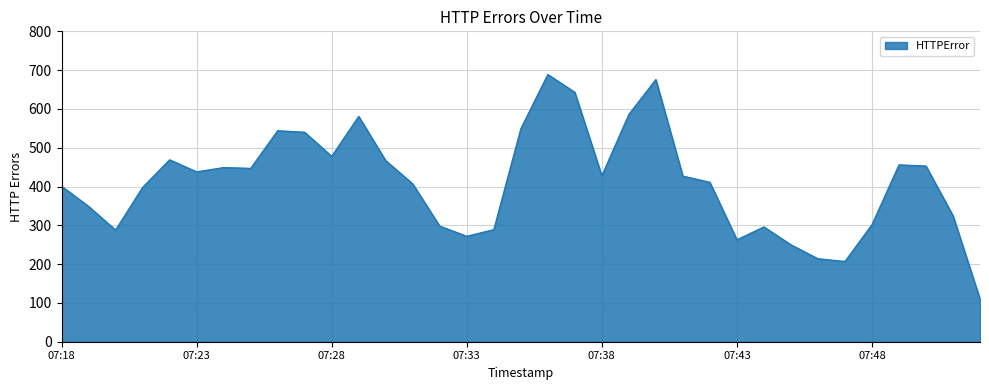

What is the difference between the maximum and minimum values?

579